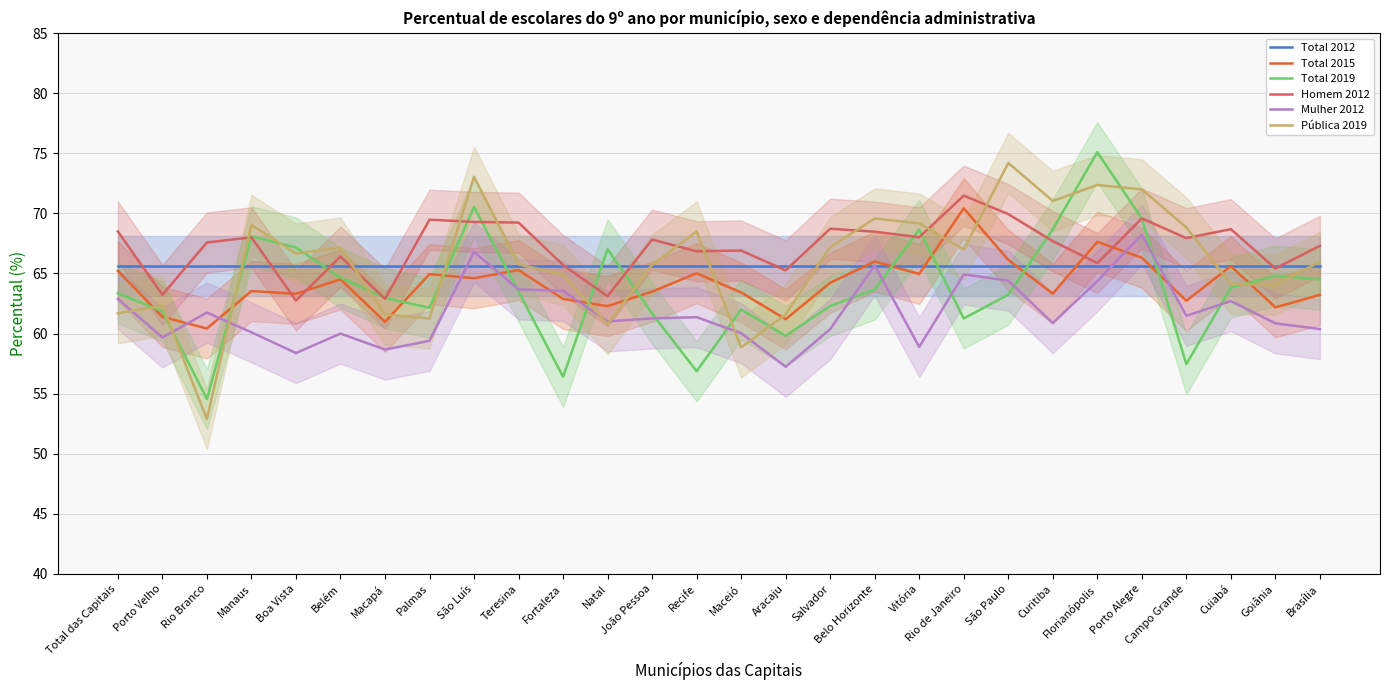

Is it true that Total 2015 equals 24.8 at Teresina?

False